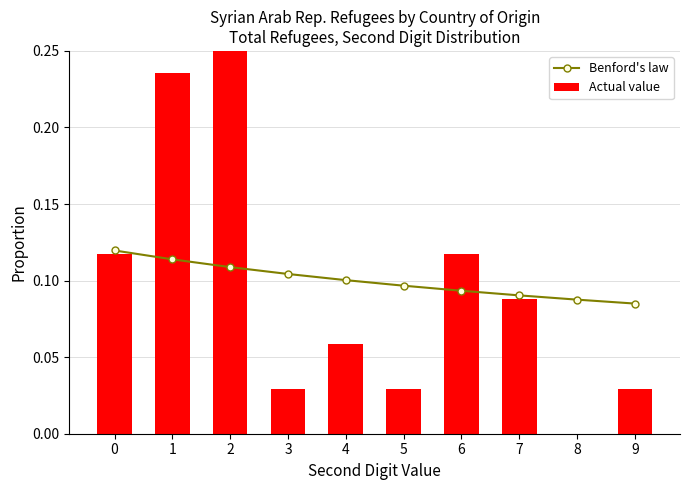

What value does the Benford's law series have at 9?

0.1